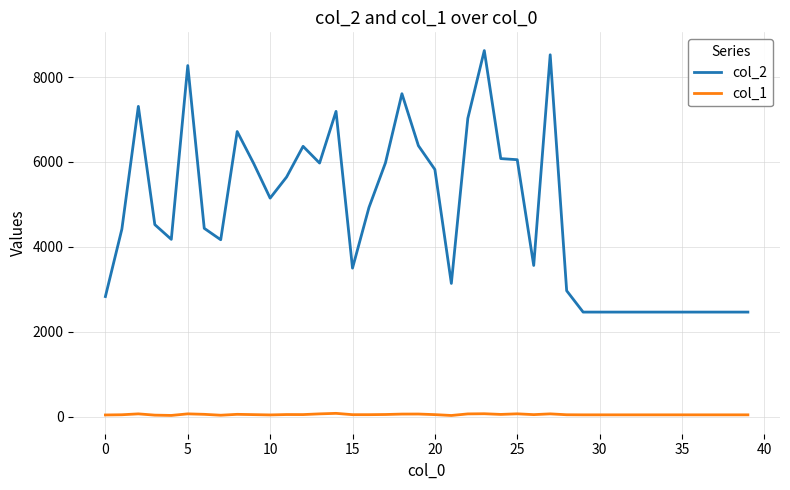

Which series has the widest spread of values?

col_2